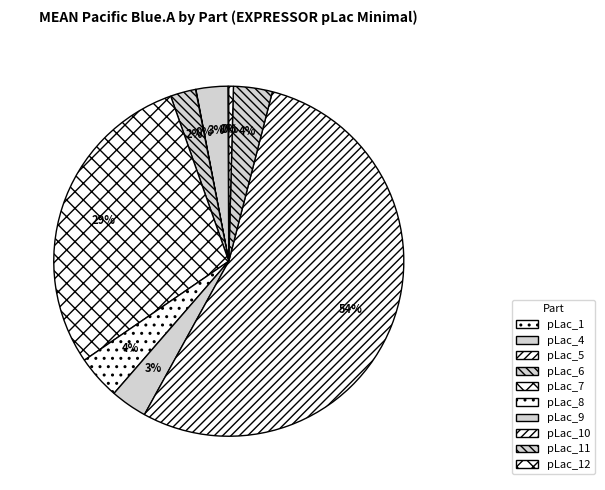

Combined, what portion of the pie is pLac_6 and pLac_7?

31.5%